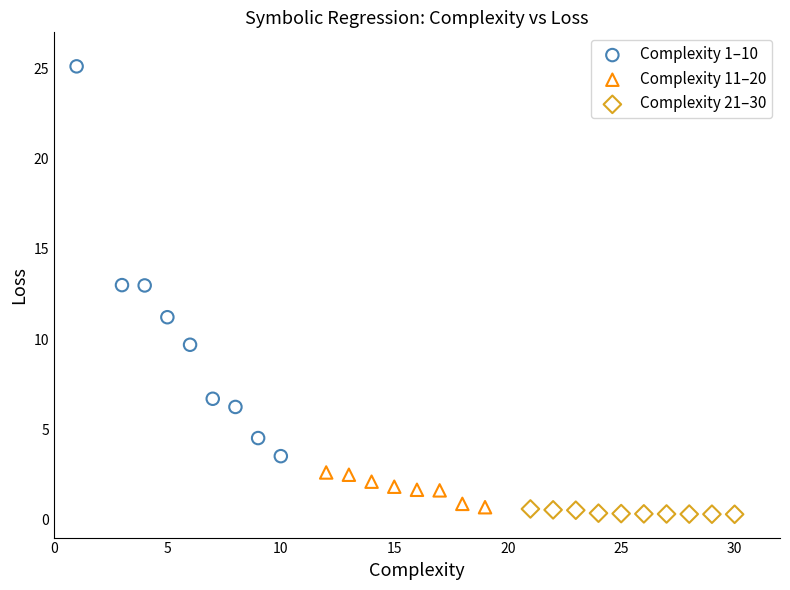

Which series has the largest Y range (max minus min)?

Complexity 1–10